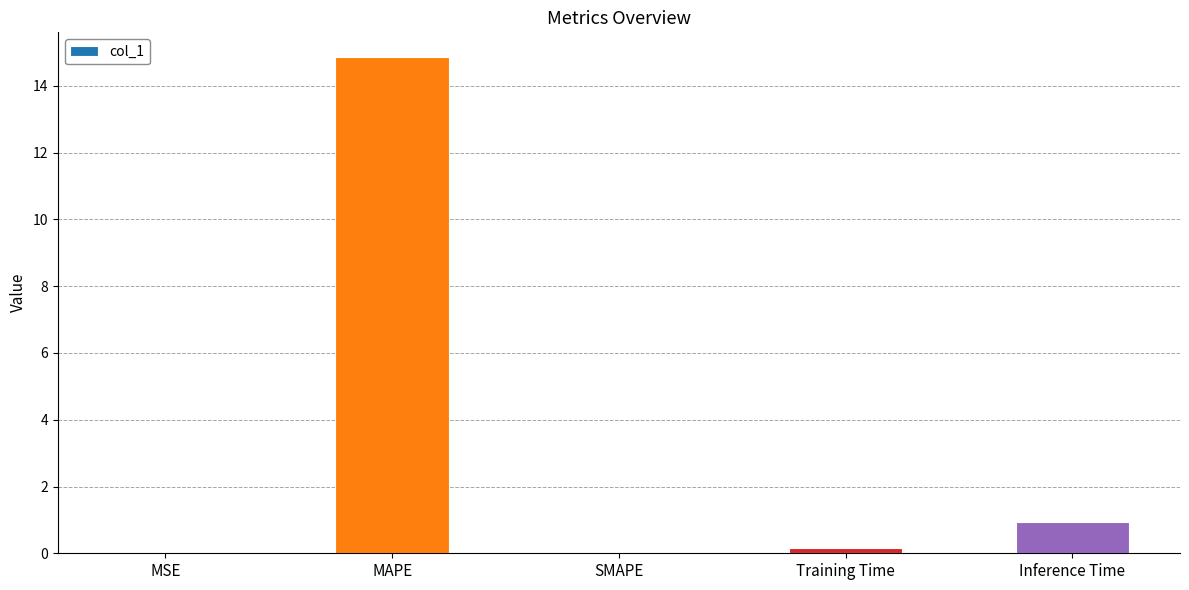

Is it true that the value at SMAPE is 8.9?

False